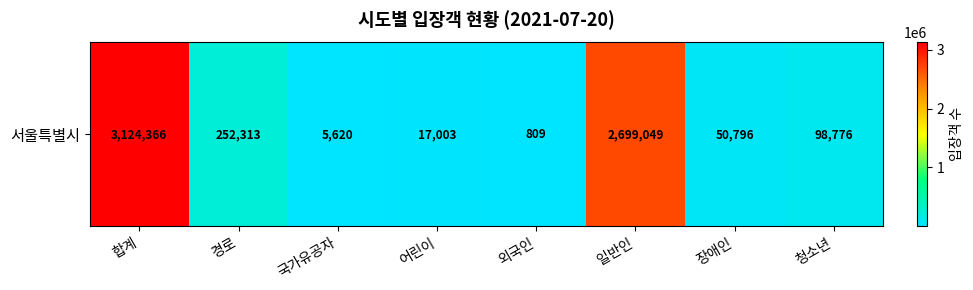

What is the greatest value displayed?

3124366